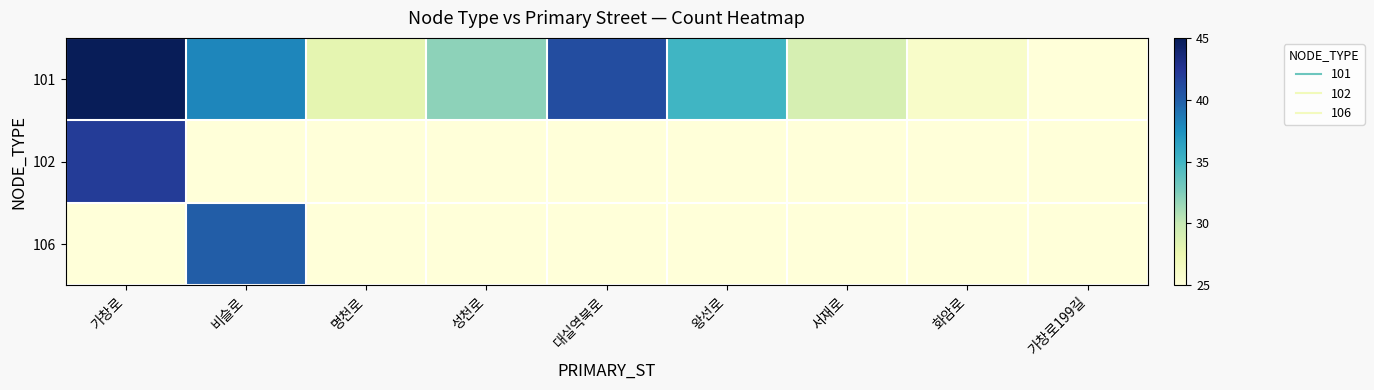

Which has a higher value, 대실역북로 or 명천로?

대실역북로